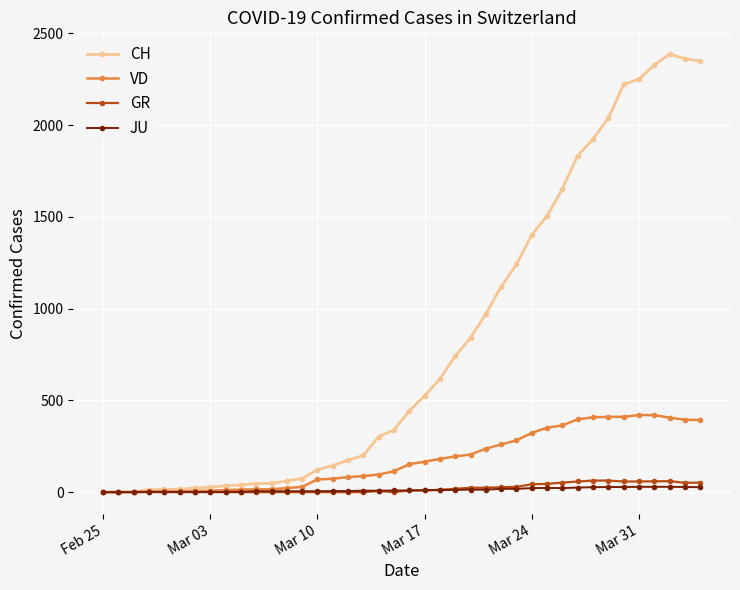

What is the value of the JU point at the 3rd from the left?

1